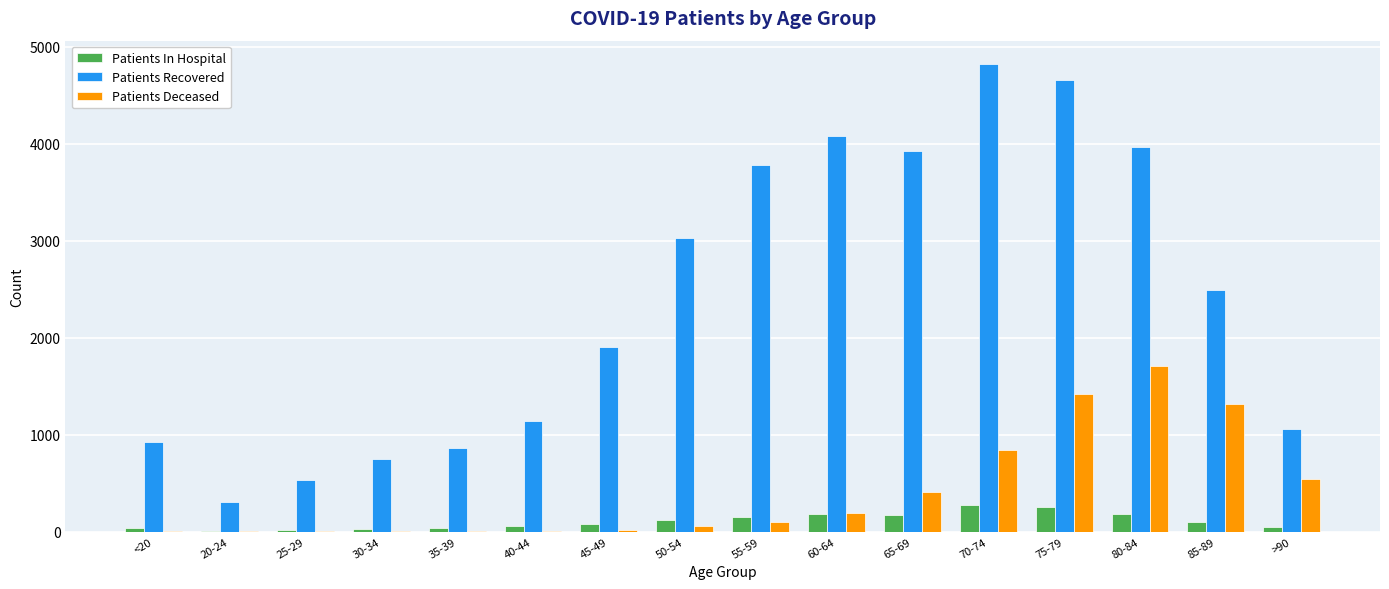

What is the approximate value of Patients In Hospital at 40-44, to the nearest 50?

50